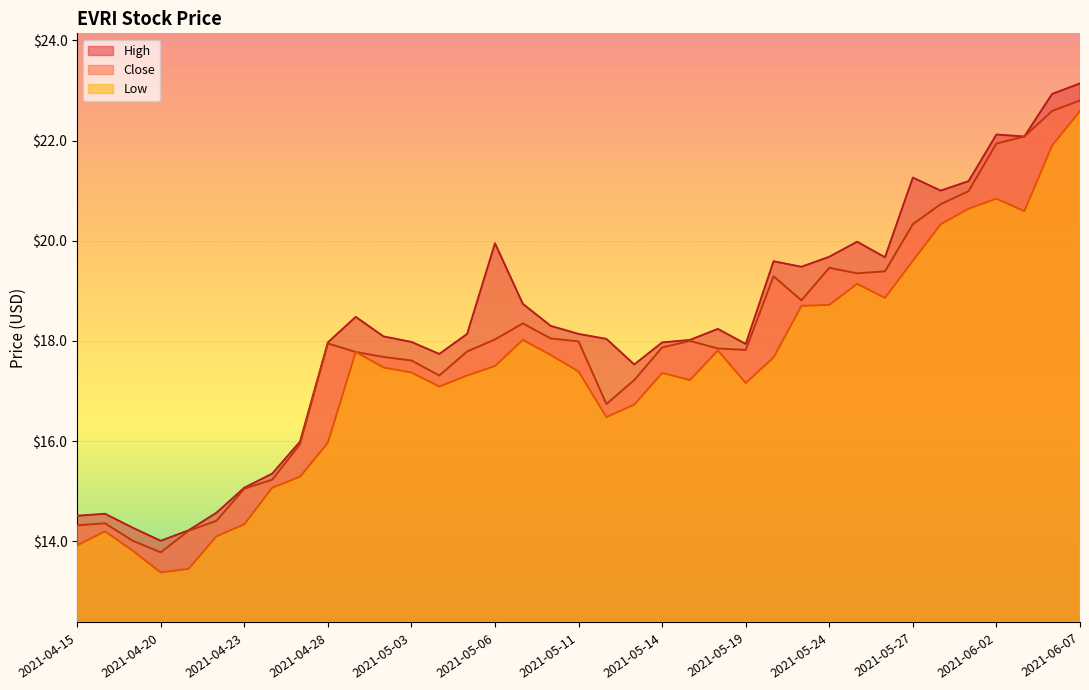

Is it true that Close equals 14.2 at 2021-04-21?

True